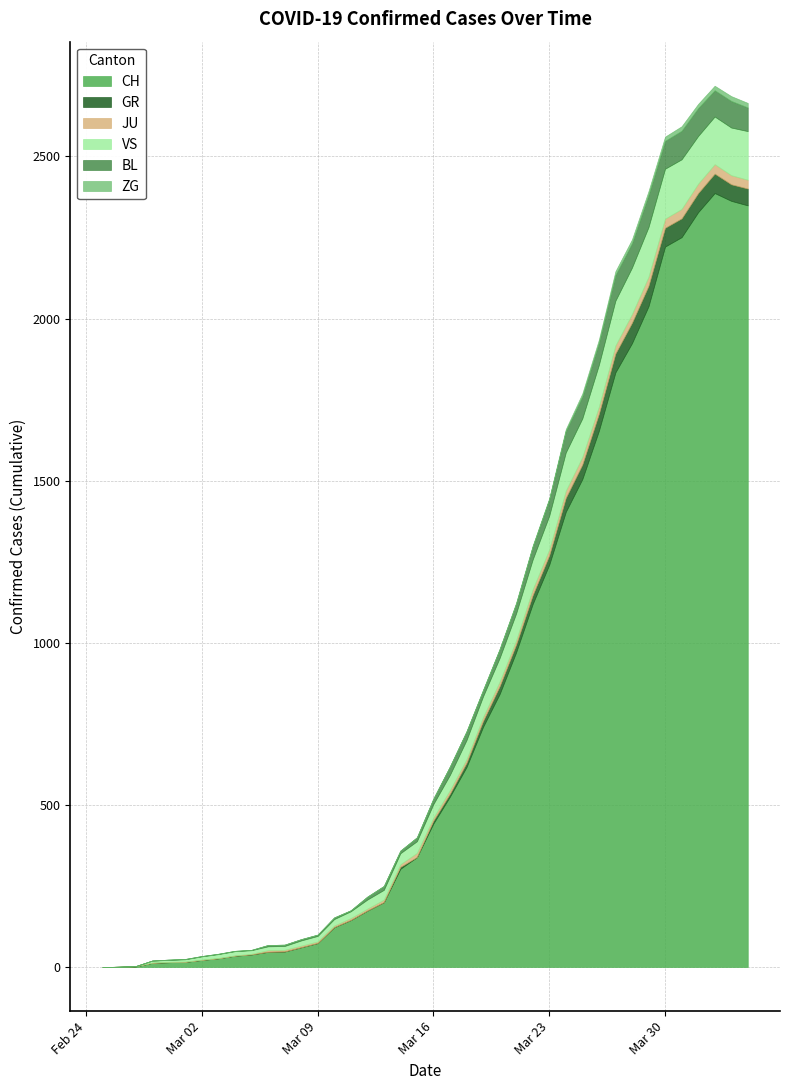

Does the chart have visible grid lines?

Yes